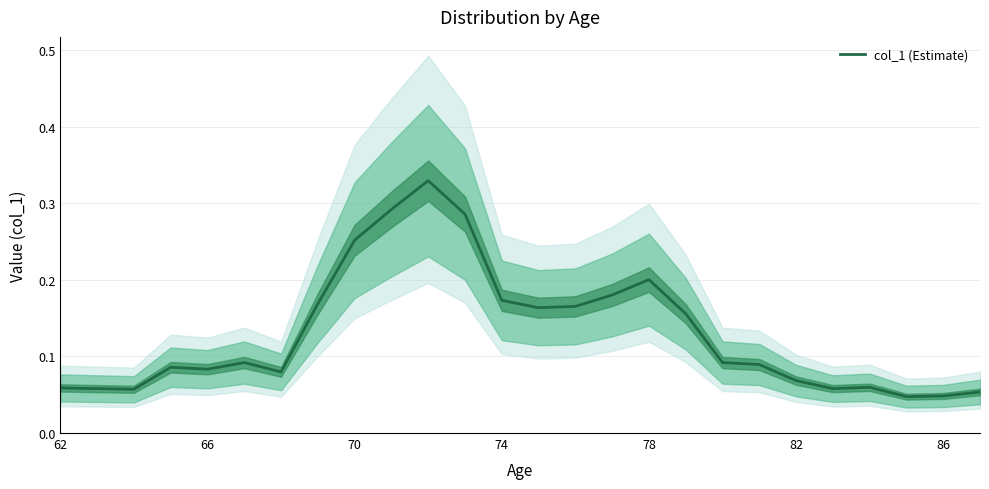

Count the number of data series in this chart.

1